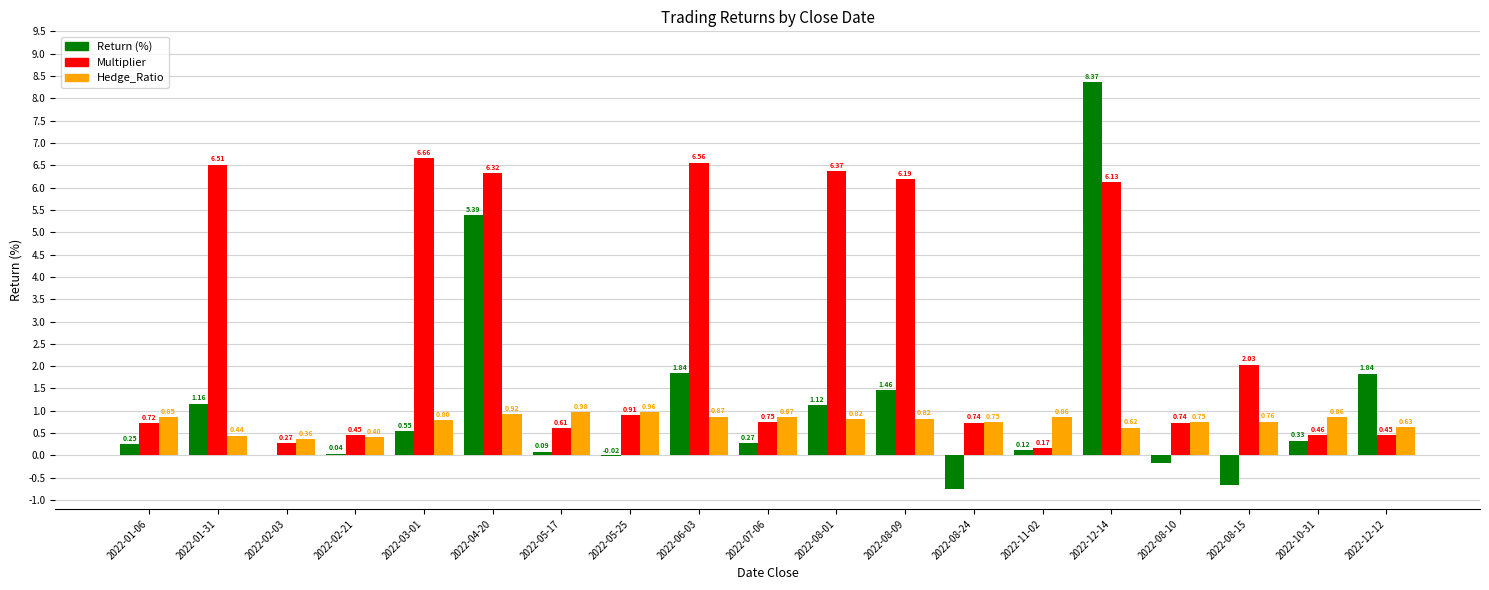

At which category is the sum across all series the highest?

2022-12-14